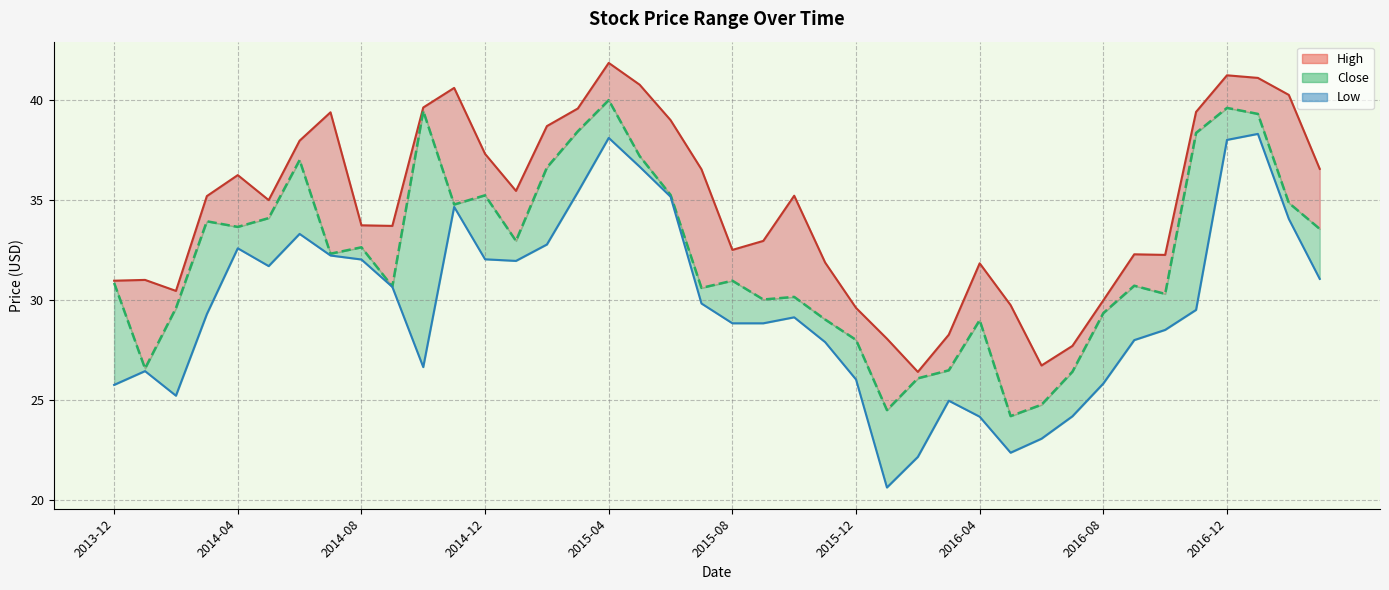

How many data points are above 32?

20